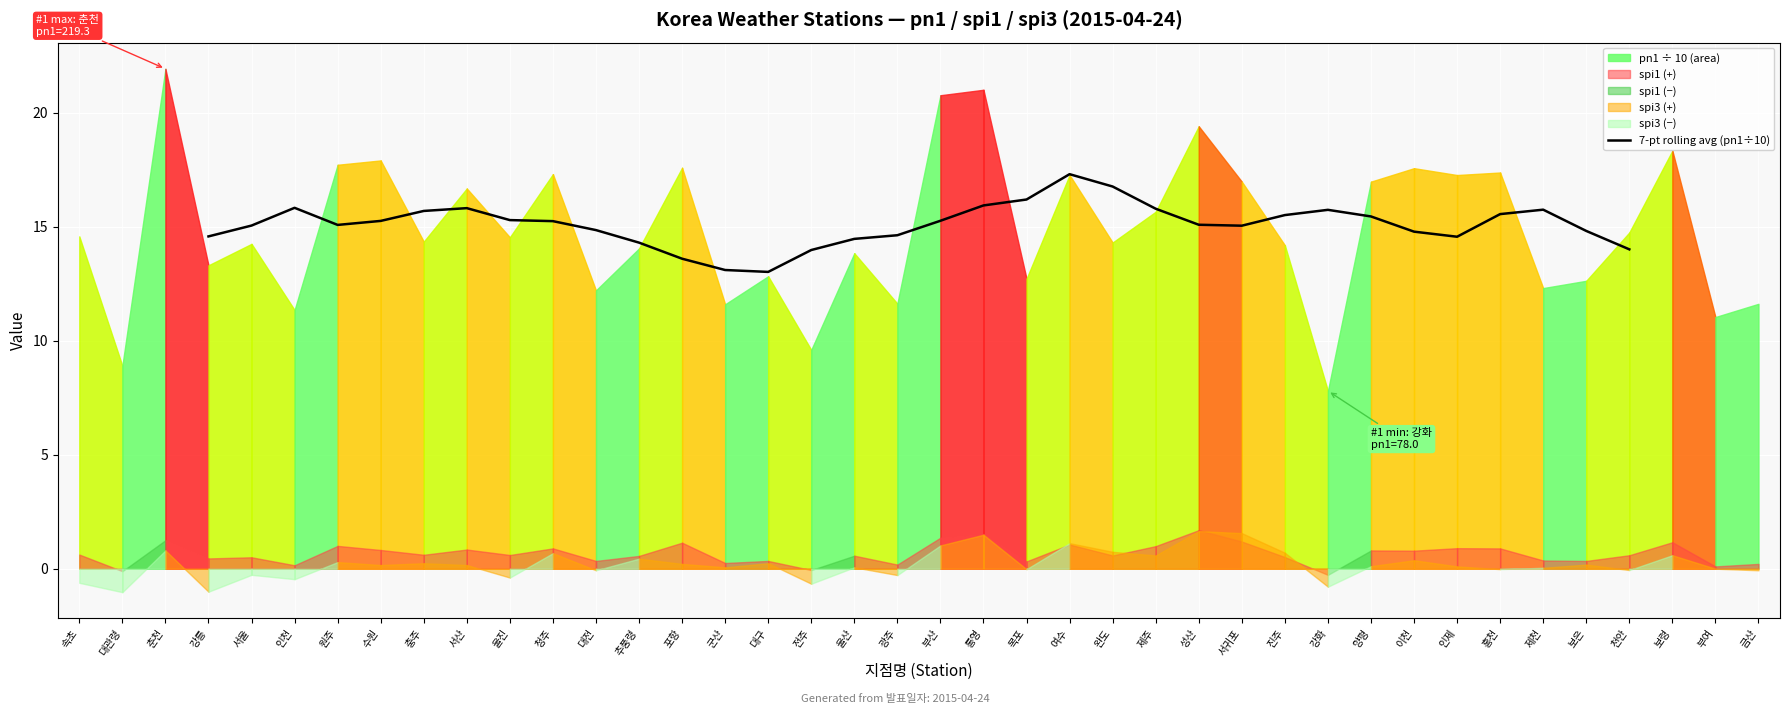

How many lines are shown in the chart?

1